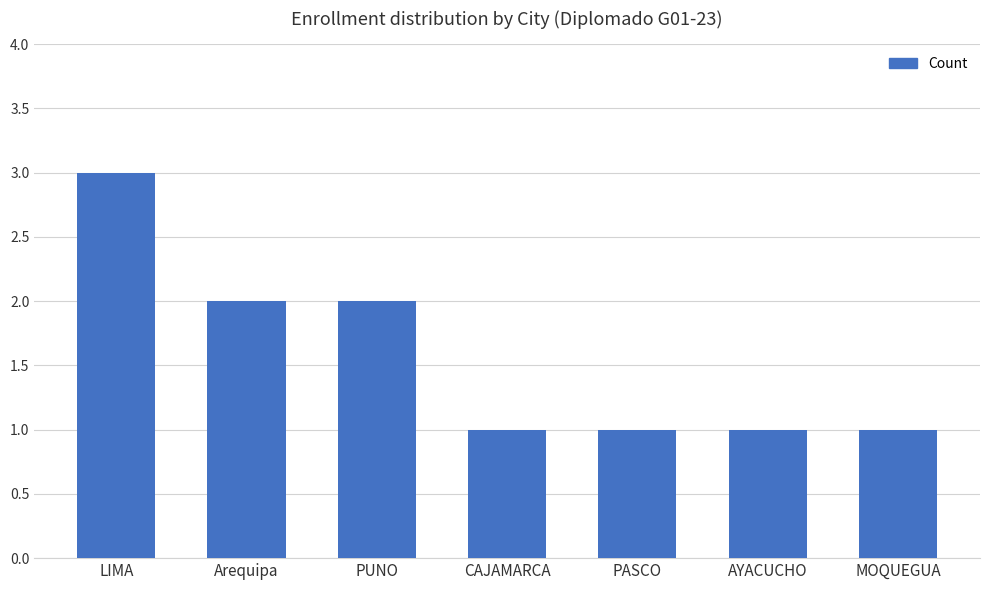

What is the smallest value displayed?

1